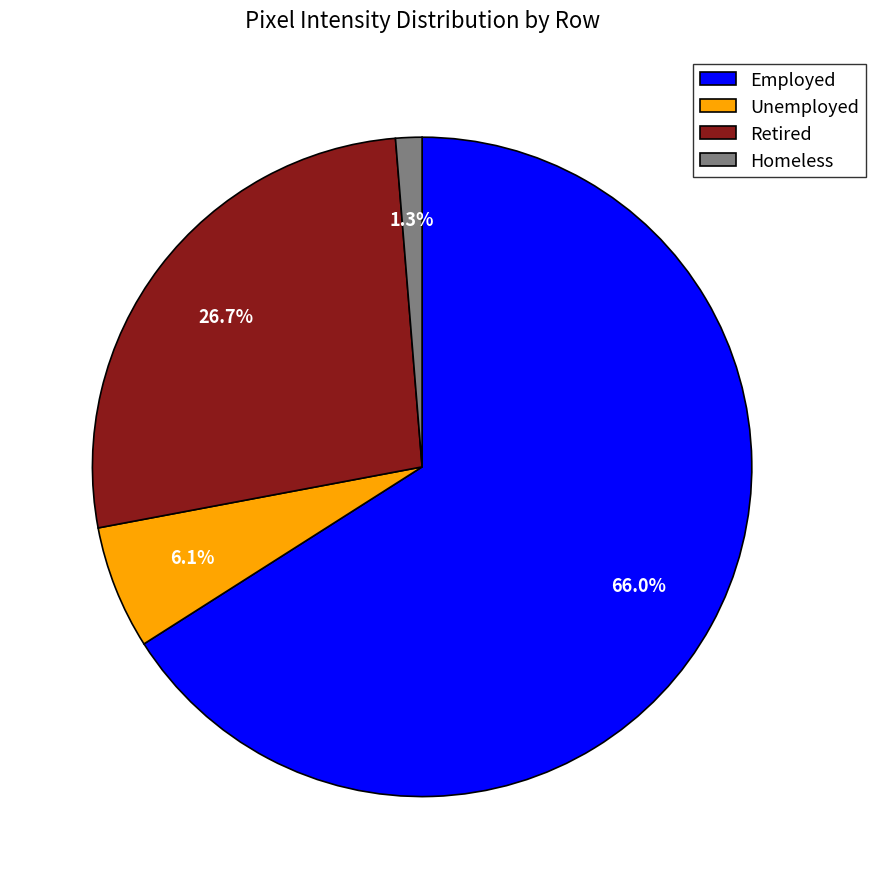

Count the number of slices in the pie.

4